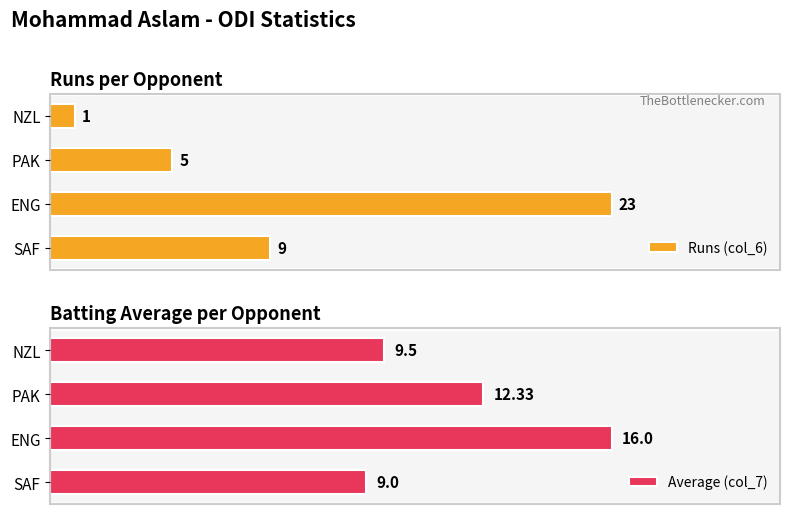

How many bars are there in total?

8